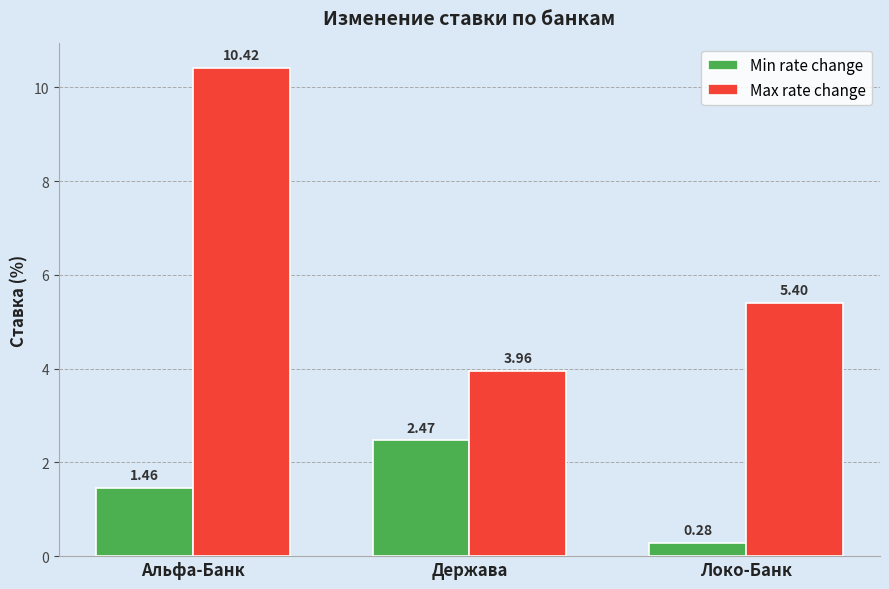

At how many categories does at least one series exceed 3?

3